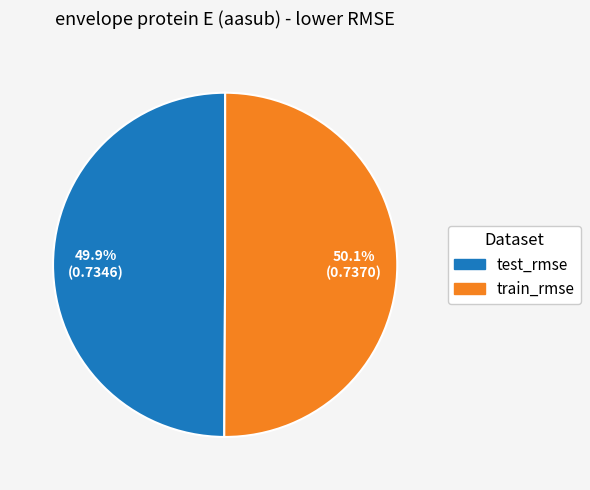

Is there any slice that represents more than half of the pie?

Yes